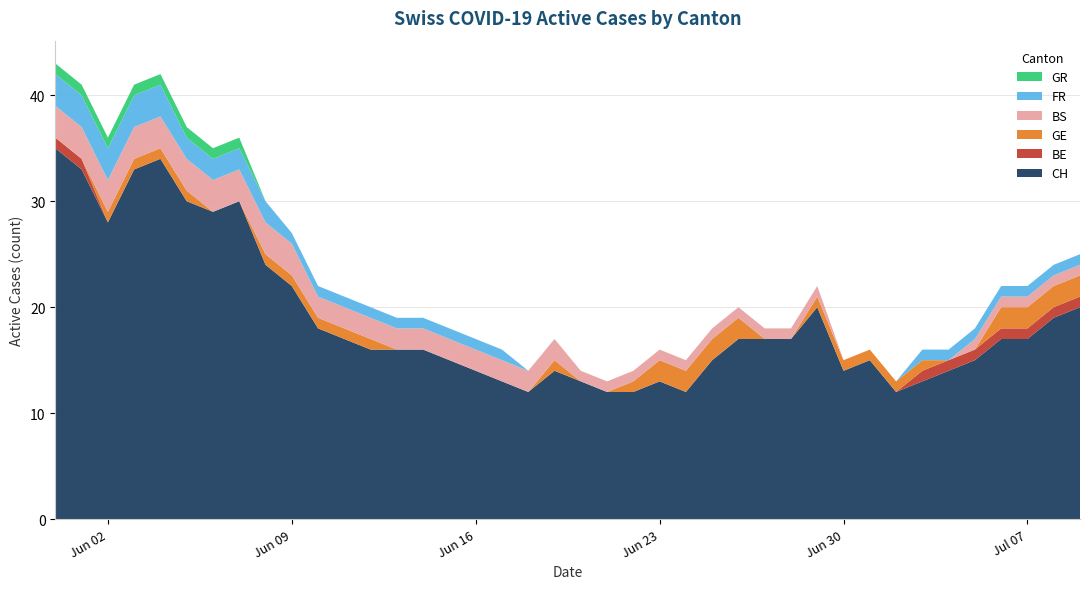

Reading right to left, transcribe all the data shown in this chart.

CH: 20	19	17	17	15	14	13	12	15	14	20	17	17	17	15	12	13	12	12	13	14	12	13	14	15	16	16	16	17	18	22	24	30	29	30	34	33	28	33	35
BE: 1	1	1	1	1	1	1	0	0	0	0	0	0	0	0	0	0	0	0	0	0	0	0	0	0	0	0	0	0	0	0	0	0	0	0	0	0	0	1	1
GE: 2	2	2	2	0	0	1	1	1	1	1	0	0	2	2	2	2	1	0	0	1	0	0	0	0	0	0	1	1	1	1	1	0	0	1	1	1	1	0	0
BS: 1	1	1	1	1	0	0	0	0	0	1	1	1	1	1	1	1	1	1	1	2	2	2	2	2	2	2	2	2	2	3	3	3	3	3	3	3	3	3	3
FR: 1	1	1	1	1	1	1	0	0	0	0	0	0	0	0	0	0	0	0	0	0	0	1	1	1	1	1	1	1	1	1	2	2	2	2	3	3	3	3	3
GR: 0	0	0	0	0	0	0	0	0	0	0	0	0	0	0	0	0	0	0	0	0	0	0	0	0	0	0	0	0	0	0	0	1	1	1	1	1	1	1	1